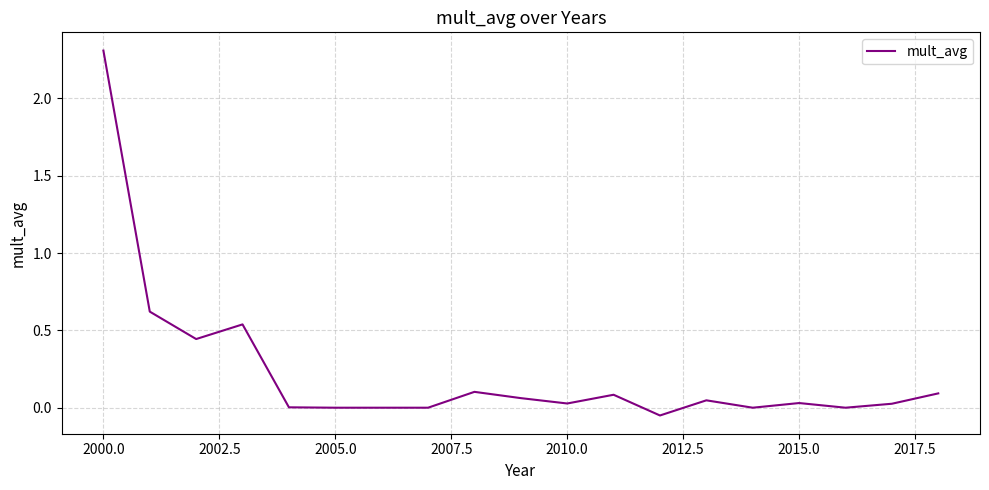

What is the maximum value shown in the chart?

2.3